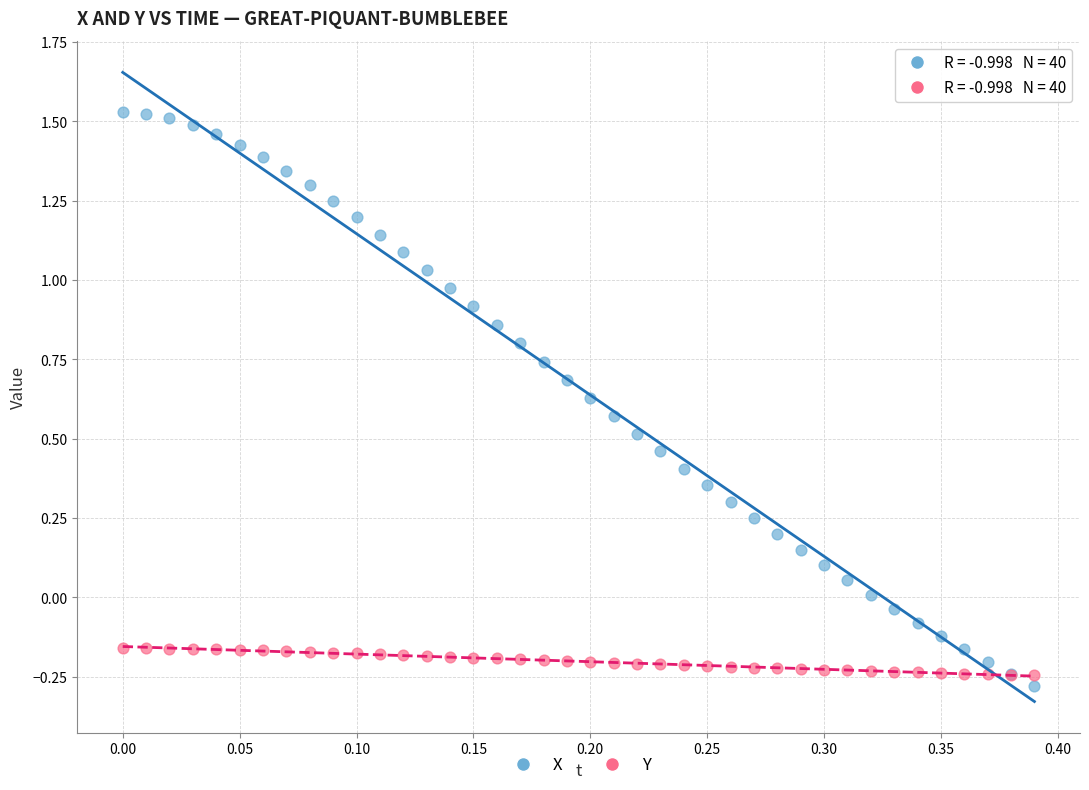

Which series has the widest spread of Y values?

X